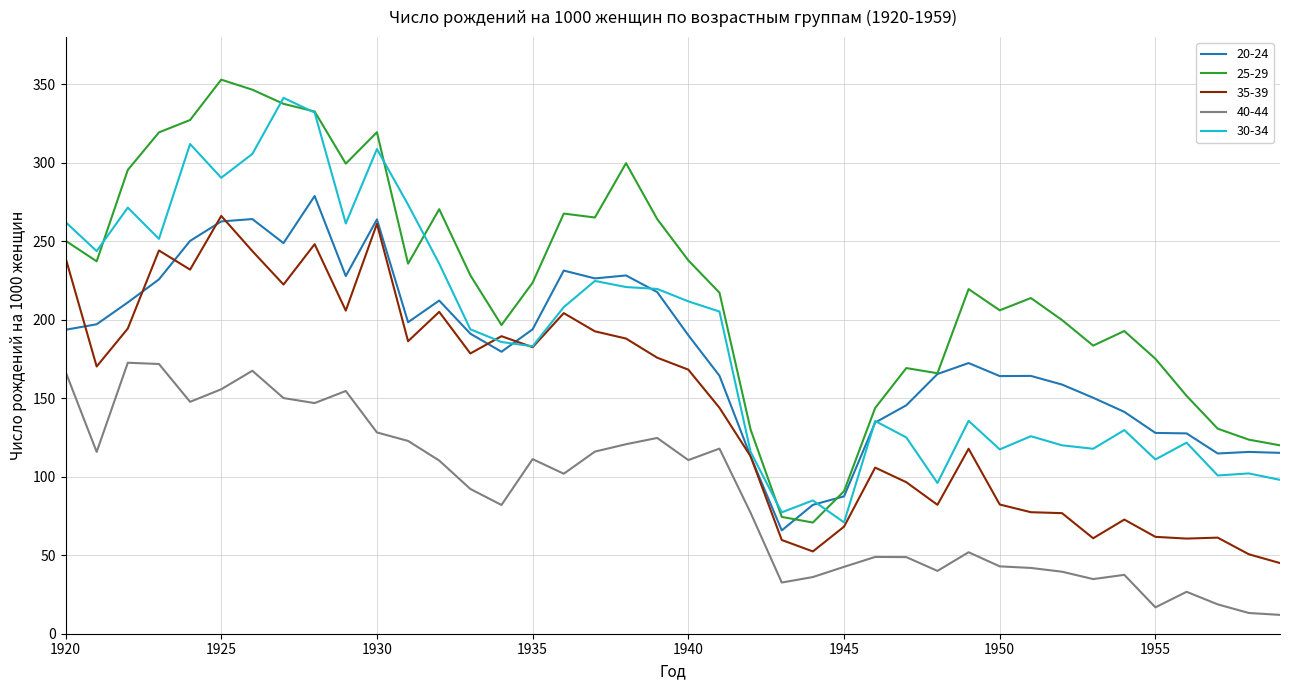

How many series are shown in this chart?

5